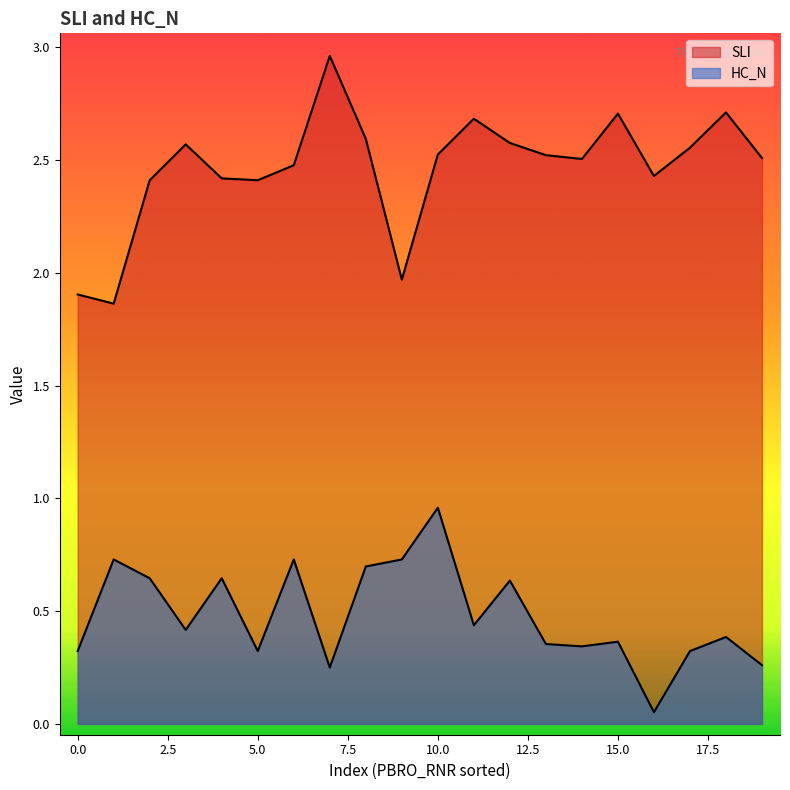

What is the label of the 8th point from the right?

2.5754775901899847